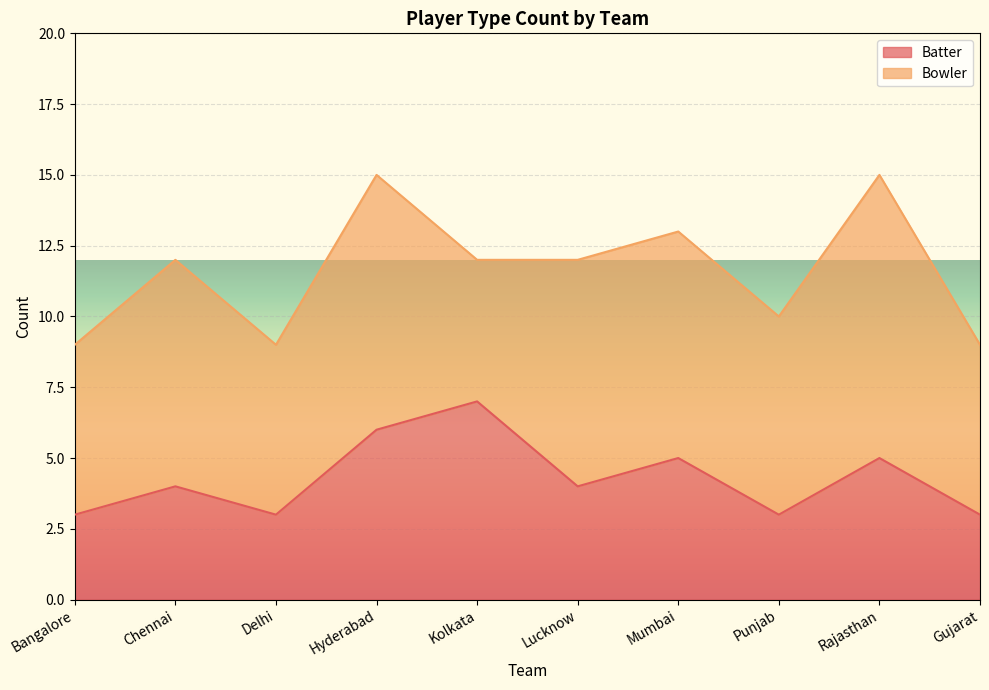

Reading left to right, what are all the values shown in this chart?

Bangalore=3	Chennai=4	Delhi=3	Hyderabad=6	Kolkata=7	Lucknow=4	Mumbai=5	Punjab=3	Rajasthan=5	Gujarat=3